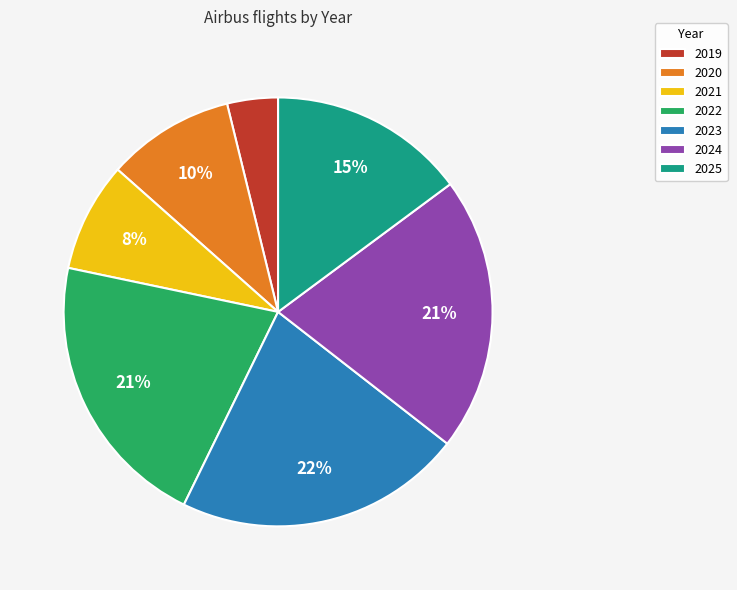

To the nearest percent, what portion does 2020 represent?

10%